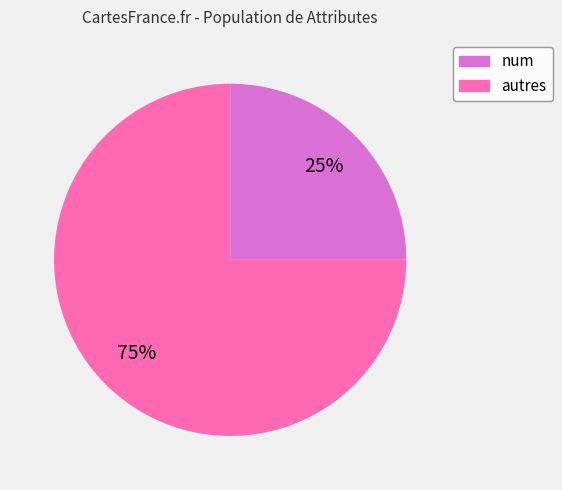

To the nearest percent, what is the difference between the largest and smallest slice percentages?

50%